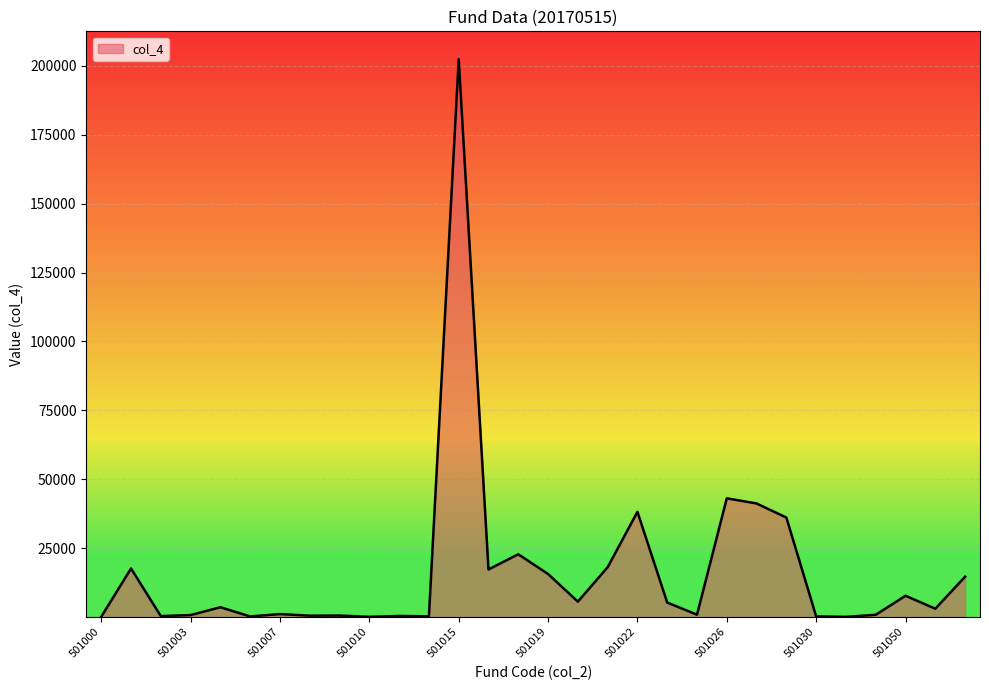

What is the greatest value displayed?

202367.0